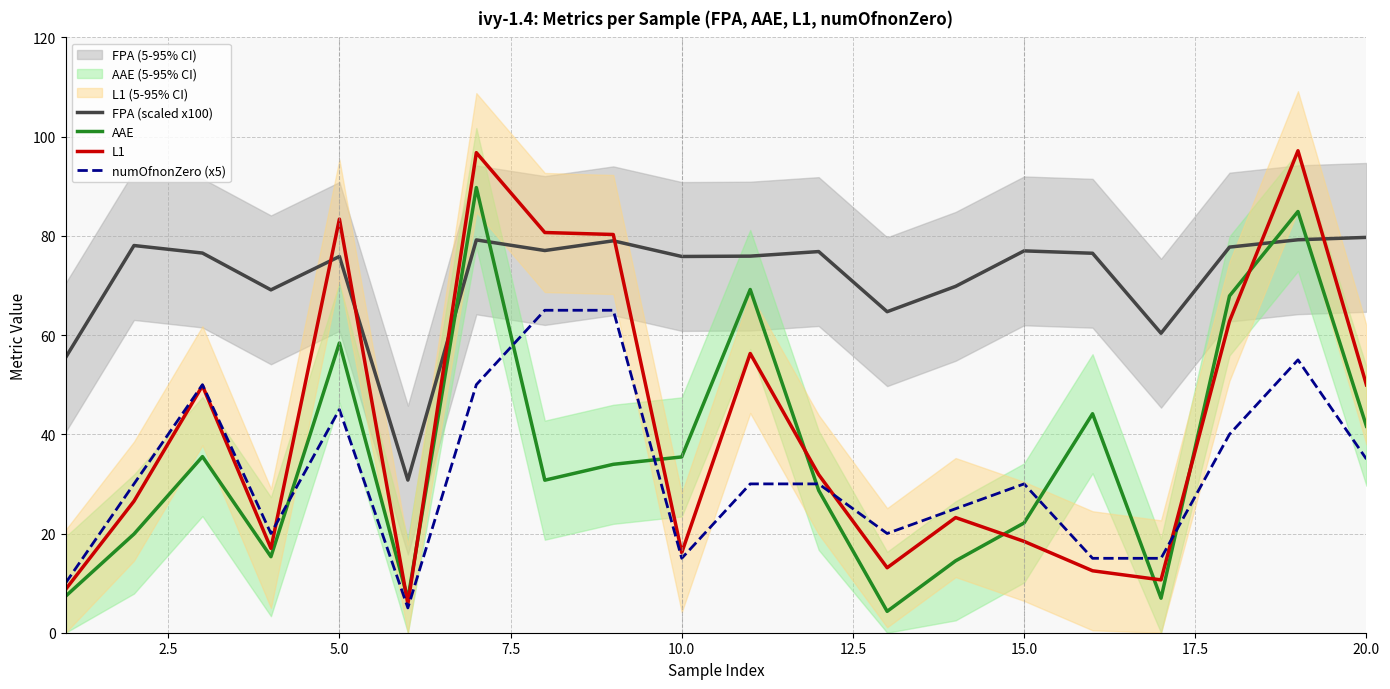

What is the minimum value for AAE?

4.3